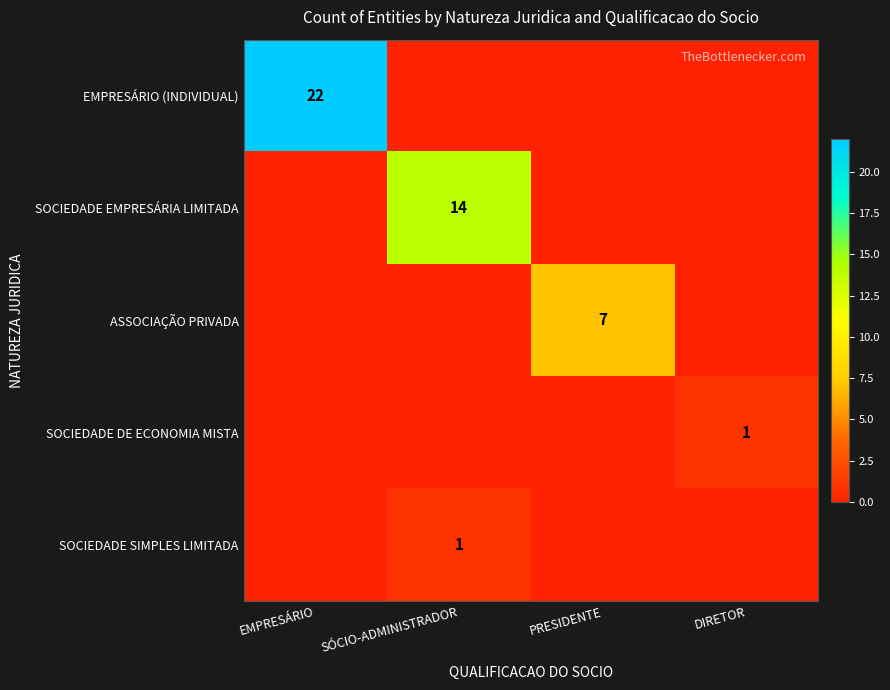

Count the number of data series in this chart.

5